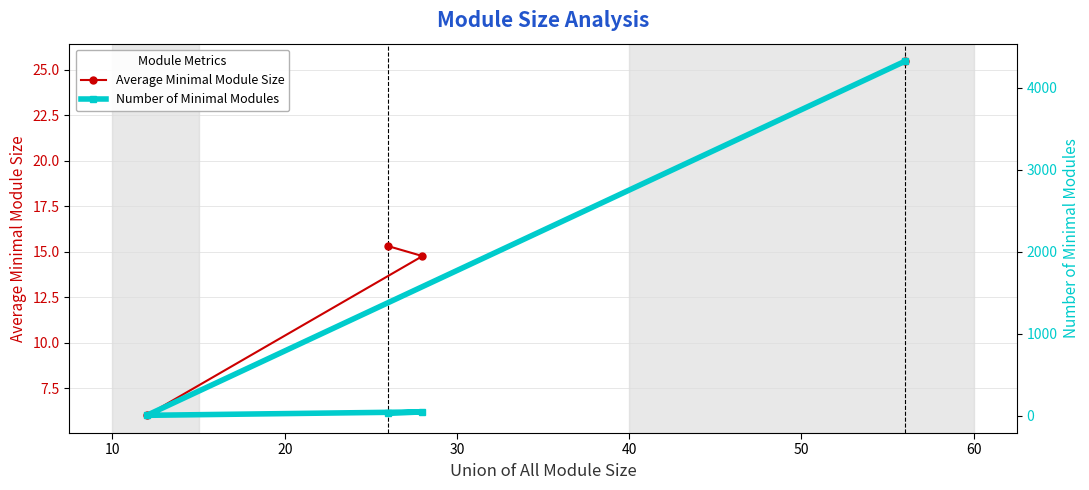

True or false: Average Minimal Module Size and Number of Minimal Modules intersect in this chart.

False